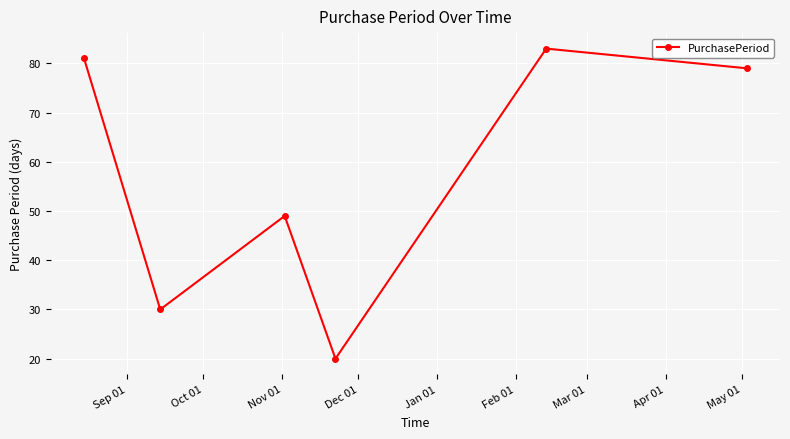

Is this an area chart (filled region under the line)?

No